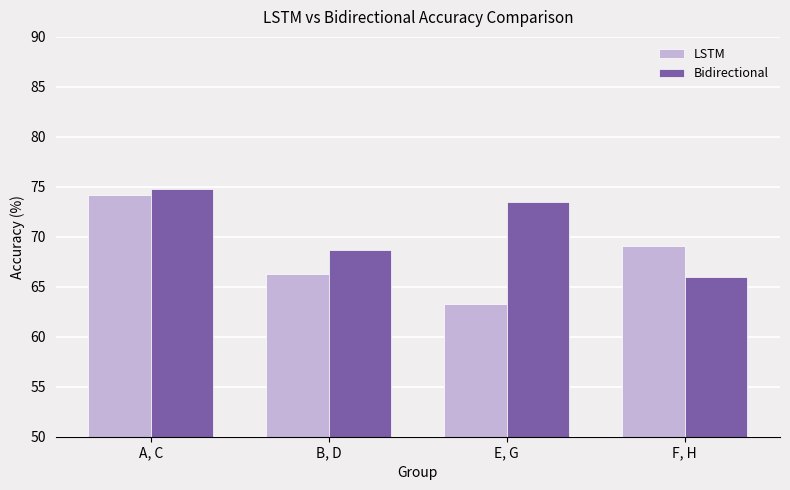

Which series has the largest range (max minus min)?

LSTM